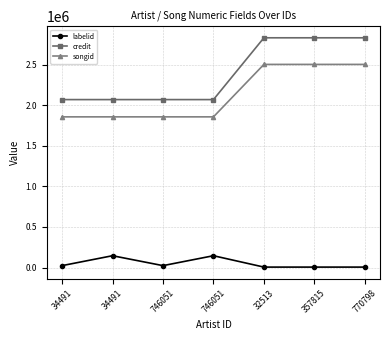

Which series changed the most between 746051 and 32513?

credit